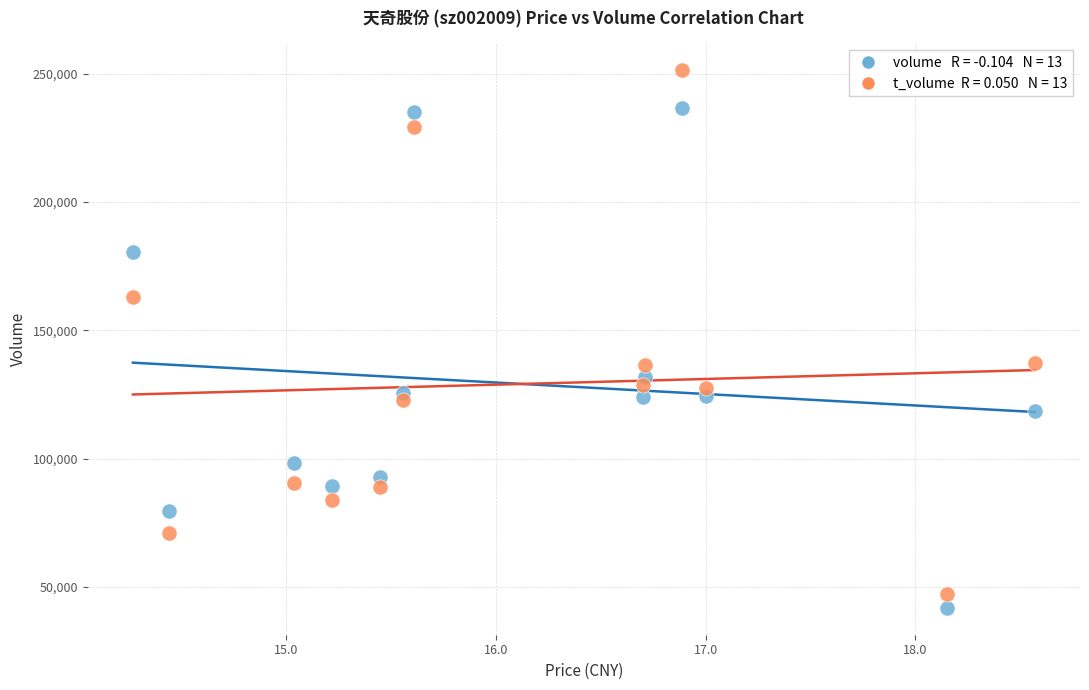

Across all data points, what is the range of X values (max minus min)?

4.3